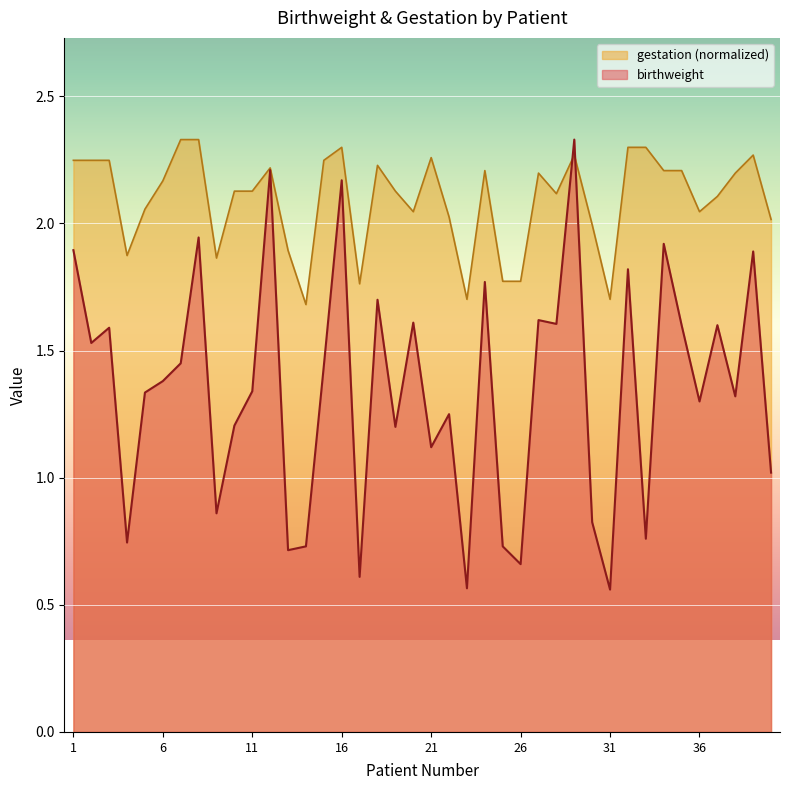

Is it true that gestation equals 2.1 at 10?

True